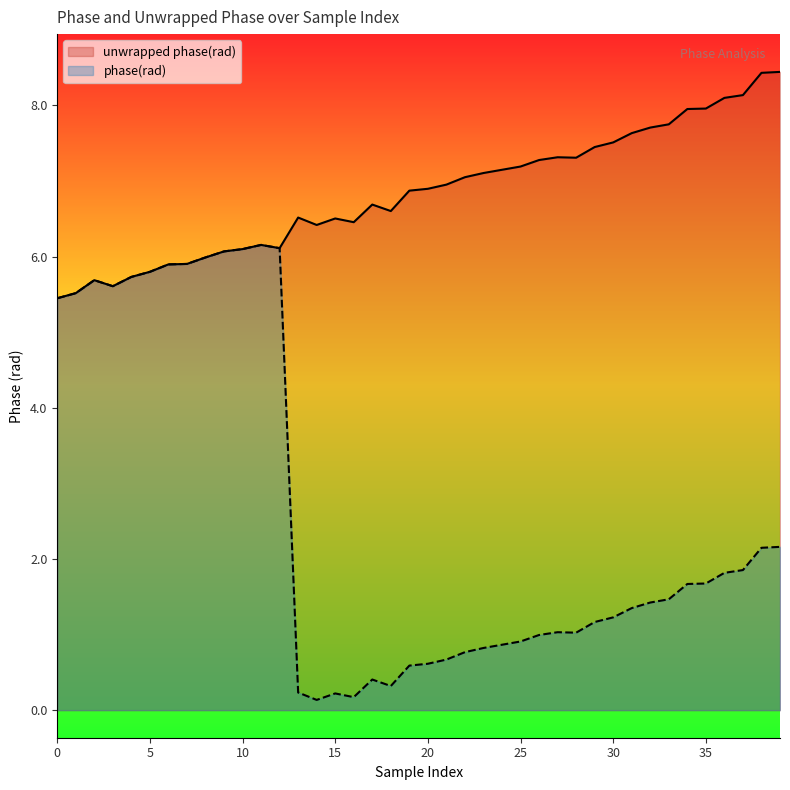

At which category does timestamp (sec) reach its first local valley?

3